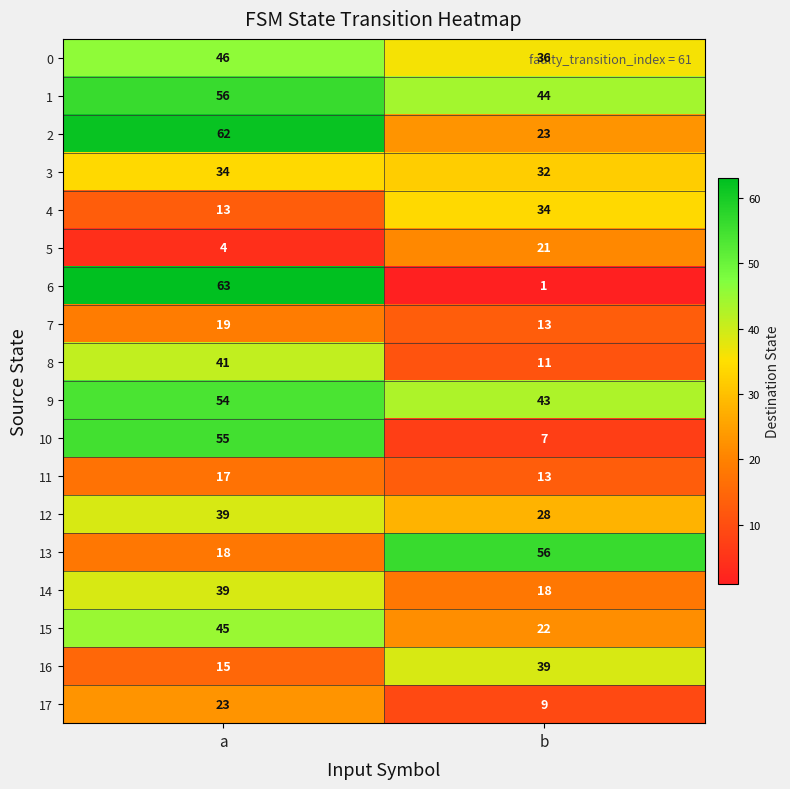

Is it true that 1 equals 13 at b?

False